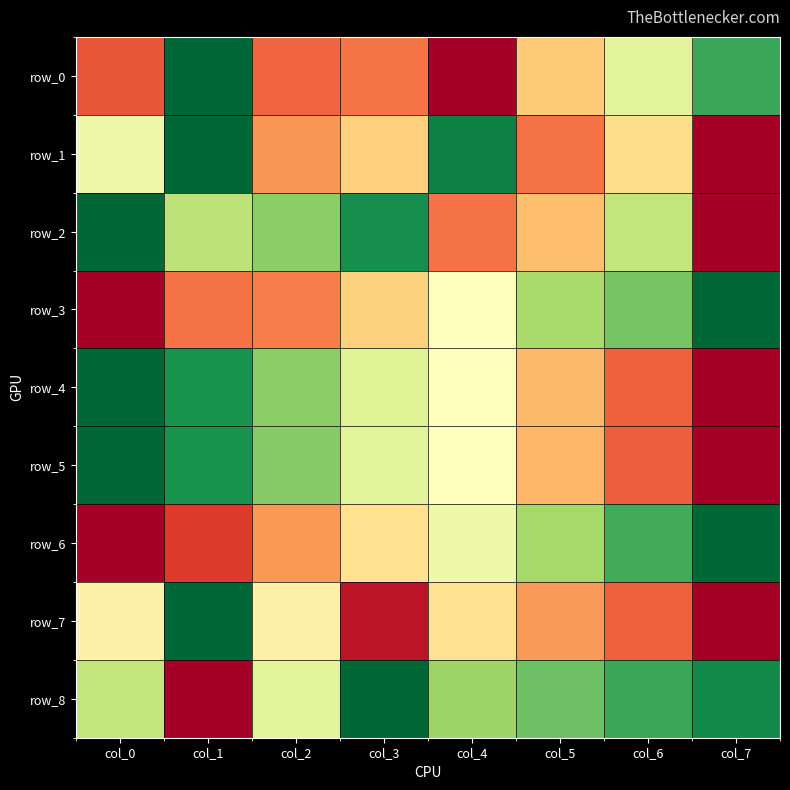

What is the highest value of the row_4 series?

1.0